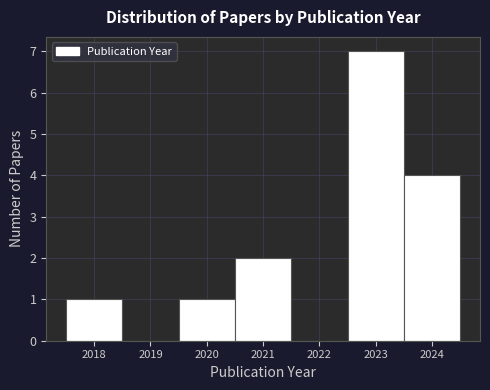

Reading left to right, transcribe this chart: for each bar, give the range it covers on the x-axis and its height. The values are not printed on the chart, so give them approximately, as read against the axis.

2017.5 to 2018.5: 1
2018.5 to 2019.5: 0
2019.5 to 2020.5: 1
2020.5 to 2021.5: 2
2021.5 to 2022.5: 0
2022.5 to 2023.5: 7
2023.5 to 2024.5: 4